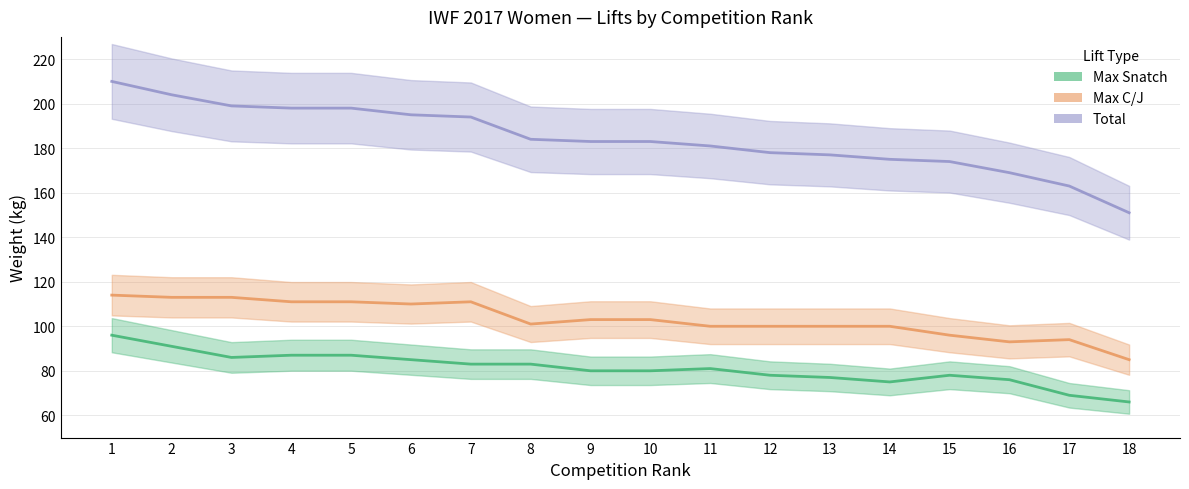

At which label is Total closest to 180?

11